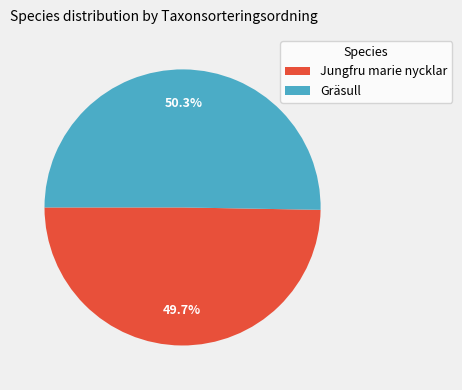

Does Jungfru marie nycklar represent more than half of the total?

No